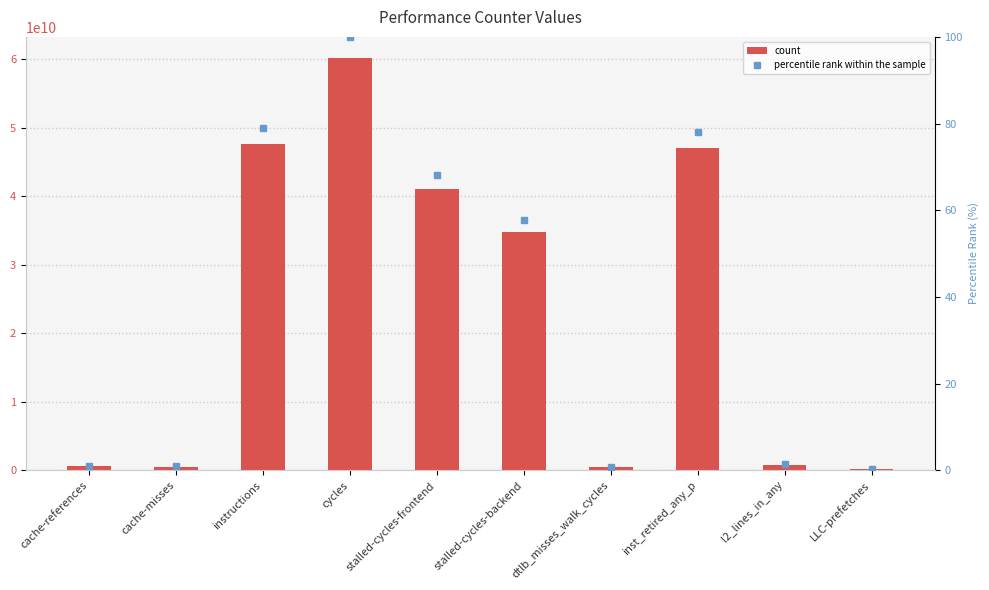

Is it true that percentile rank within the sample equals 0.4 at dtlb_misses_walk_cycles?

False